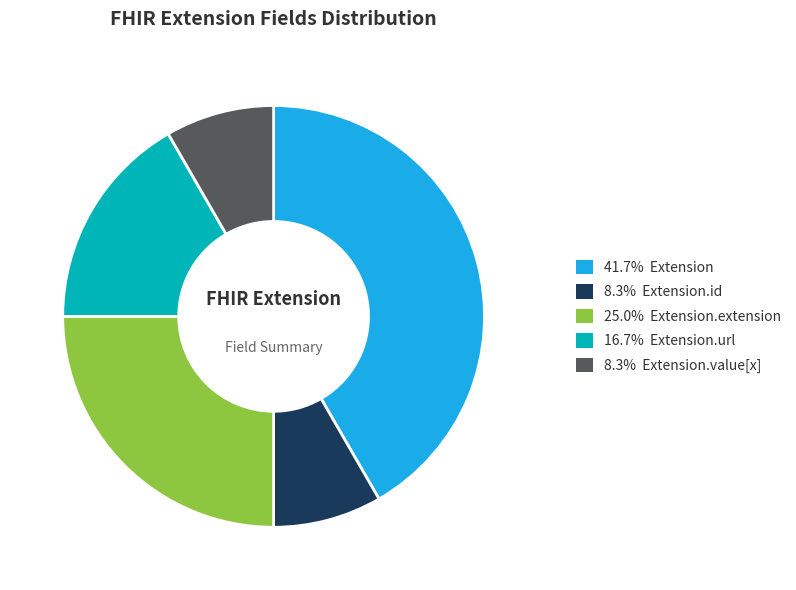

Is there a majority slice in this chart?

No